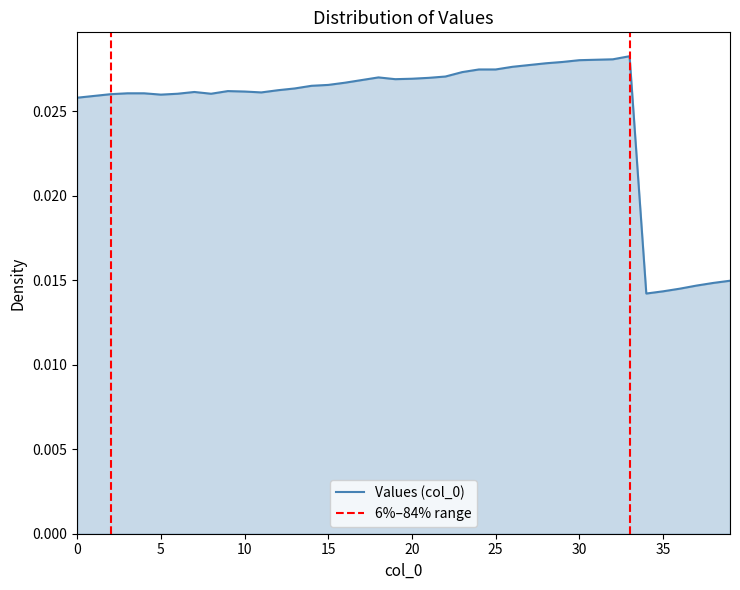

Rank the categories by value from highest to lowest.

33, 32, 31, 30, 29, 28, 27, 26, 24, 25, 23, 22, 18, 21, 20, 19, 17, 16, 15, 14, 13, 12, 9, 10, 7, 11, 3, 4, 6, 8, 2, 5, 1, 0, 39, 38, 37, 36, 35, 34